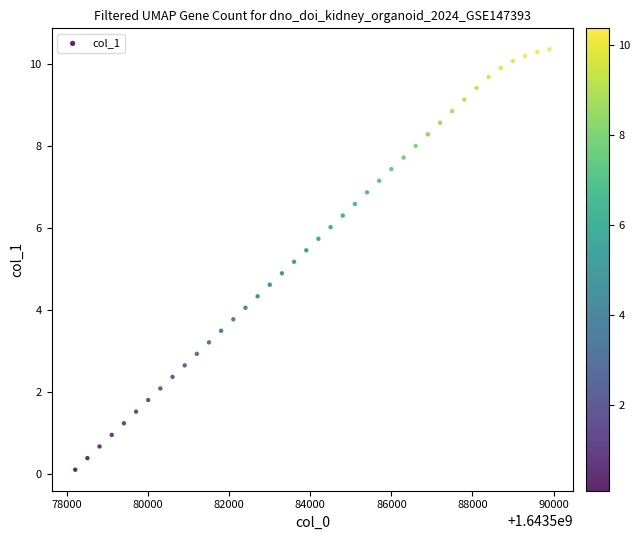

What is the range of Y values (max minus min)?

10.3